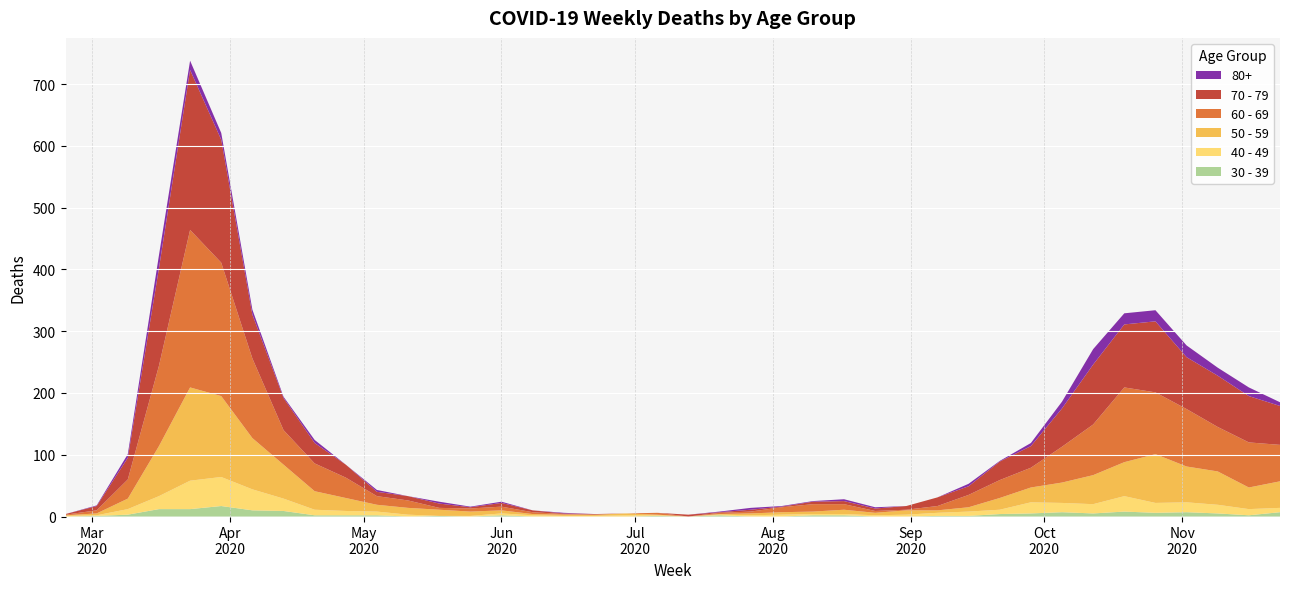

Reading left to right, extract all data points from this chart.

30 - 39: 0	1	3	12	12	17	10	9	2	2	2	0	1	0	2	0	0	0	0	1	0	2	0	0	2	2	0	0	1	1	4	5	7	5	8	6	7	5	2	7
40 - 49: 1	1	9	21	46	47	34	20	9	7	6	3	0	1	3	2	1	1	2	1	0	1	2	3	2	2	2	3	5	7	7	18	15	15	25	16	16	14	10	7
50 - 59: 1	3	17	81	151	131	83	55	30	21	11	11	10	7	5	2	2	2	3	1	0	1	3	4	4	7	4	7	4	7	19	24	33	47	55	79	58	54	35	43
60 - 69: 1	5	31	130	255	216	129	56	45	33	14	12	3	5	6	3	1	0	0	3	0	2	3	8	12	9	3	1	7	20	29	32	58	82	121	100	93	72	73	59
70 - 79: 1	7	35	158	259	199	71	52	33	21	7	7	7	2	6	3	1	1	0	0	3	1	3	1	4	5	4	6	14	14	30	35	62	97	102	115	84	83	75	63
80+: 0	1	6	21	15	11	8	2	5	0	3	0	3	1	2	0	1	0	0	0	0	1	3	1	1	3	2	0	0	4	1	5	11	25	18	18	19	13	14	6